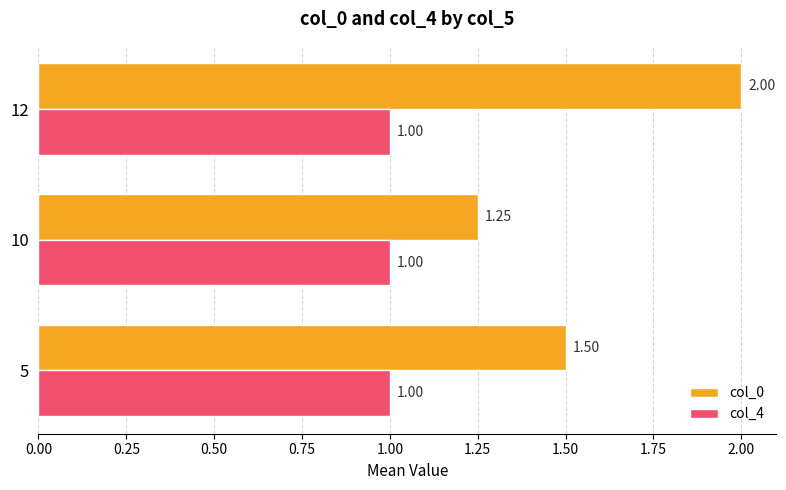

Which series has the widest spread of values?

col_0